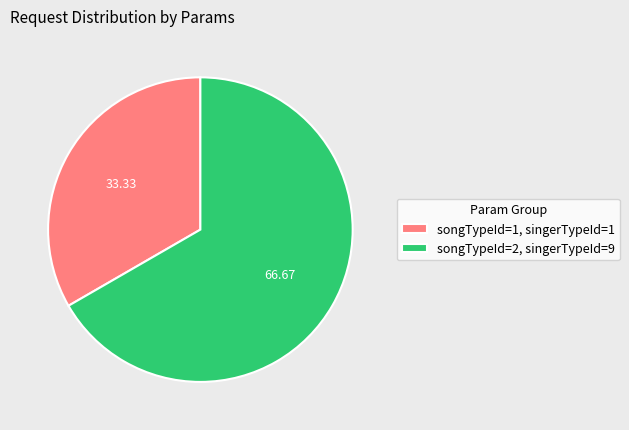

Is it true that songTypeId=2, singerTypeId=9 is 67% of the pie?

True